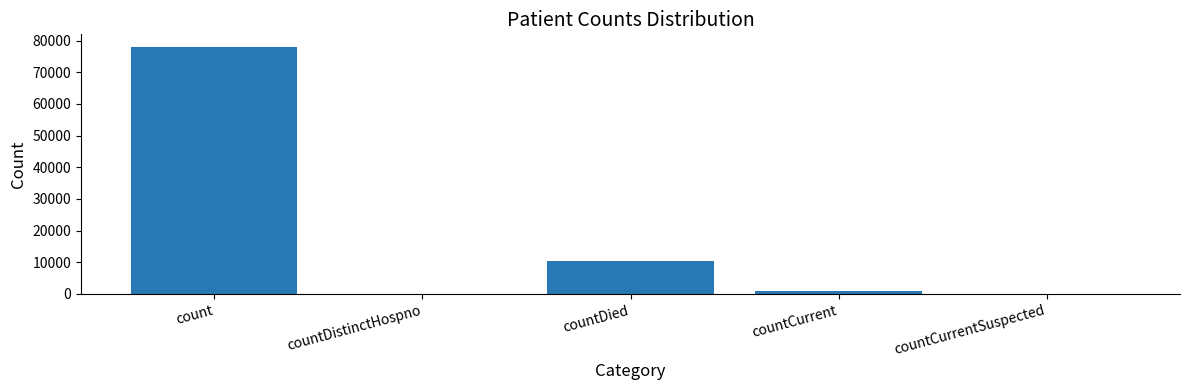

Are the bars horizontal?

No